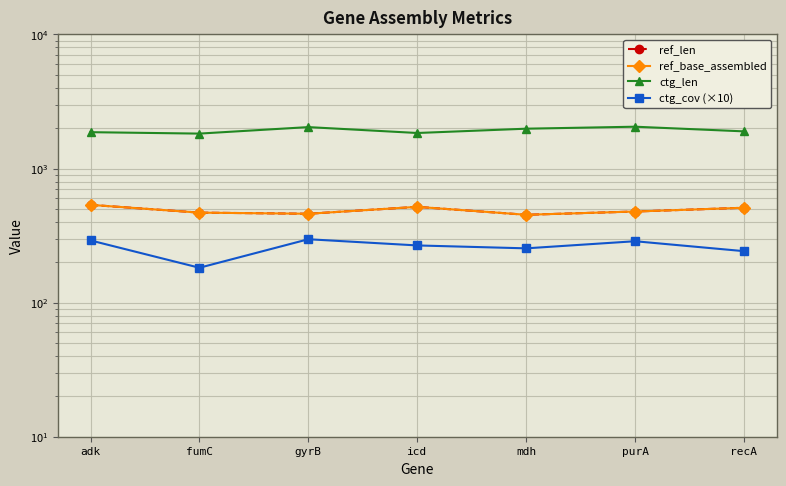

What is the minimum value shown in the chart?

182